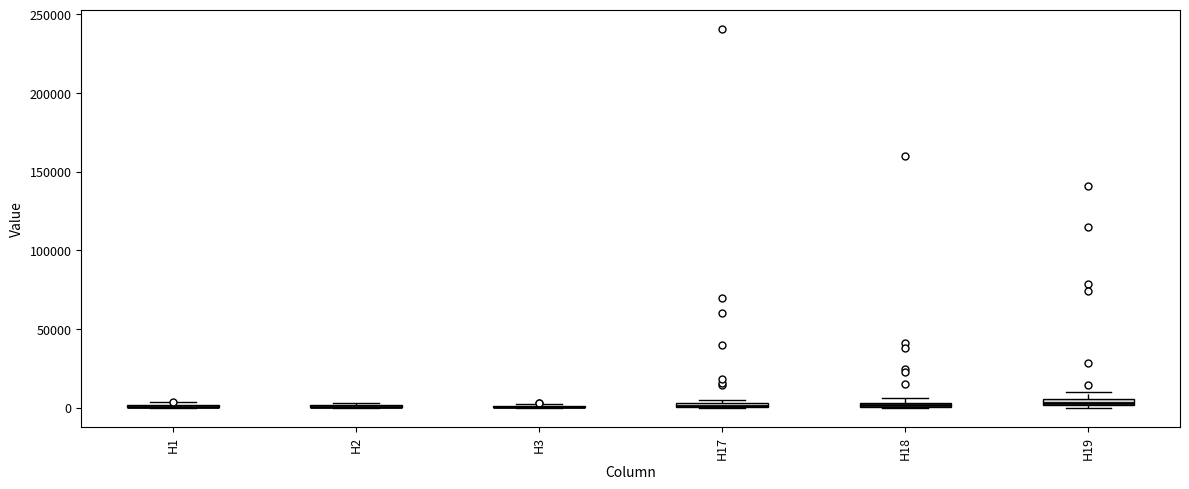

Where is the upper edge of the box for H17 on the y-axis? The values are not printed on the chart, so give them approximately, as read against the axis.

5000